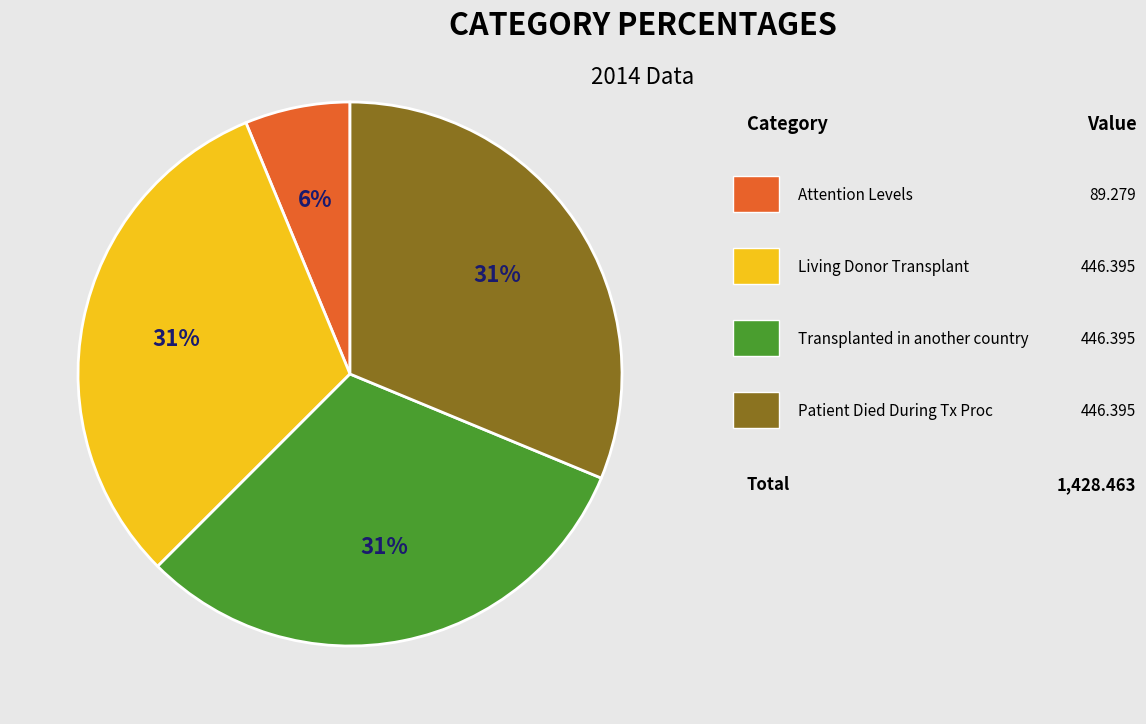

Does any single category account for the majority?

No